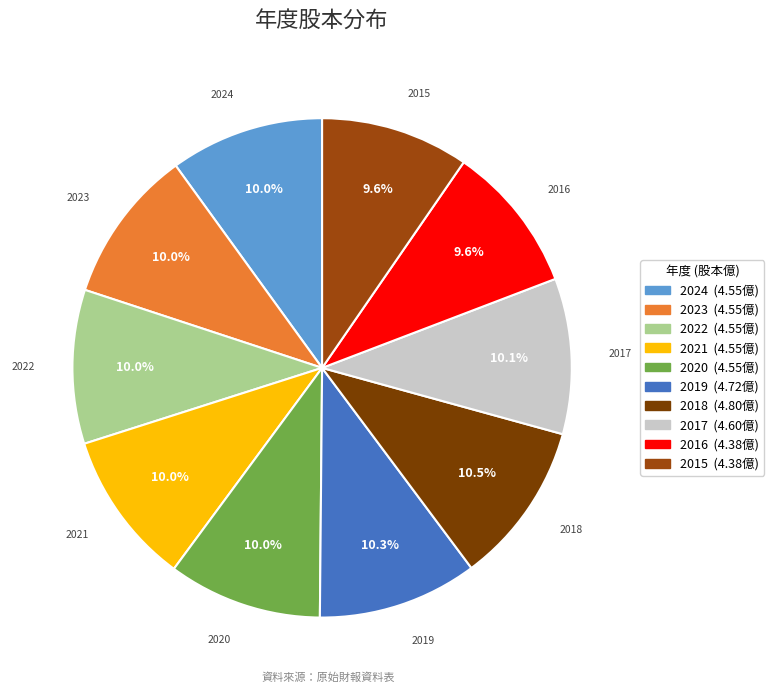

How much of the chart is everything except 2016?

90.4%